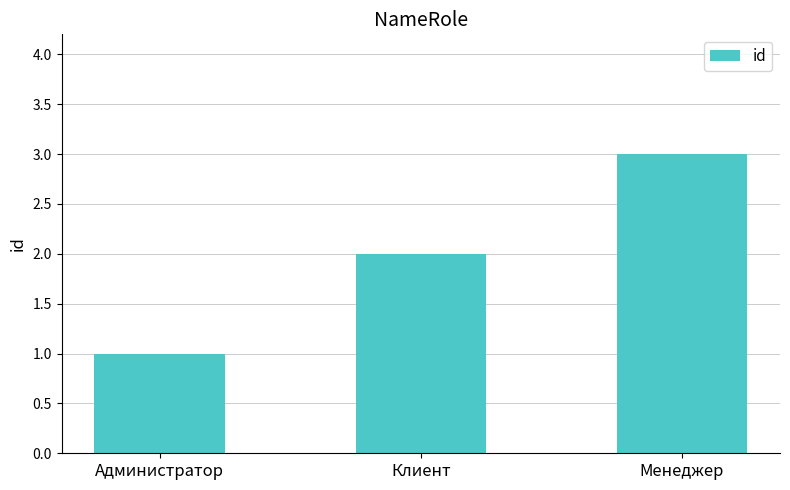

What is the label of the 2nd bar from the left?

Клиент